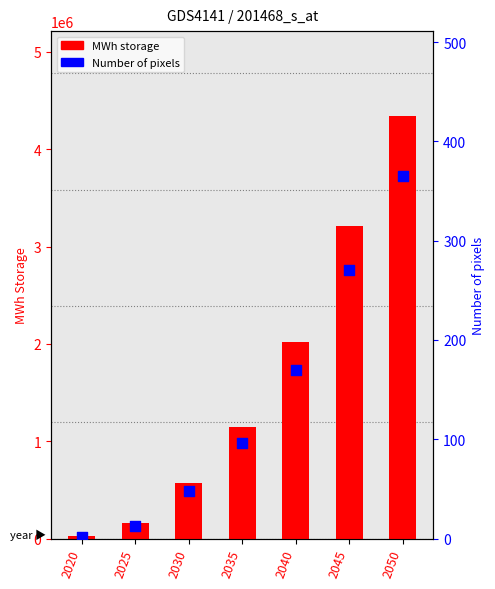

Which series has the largest total across all categories?

MWh storage